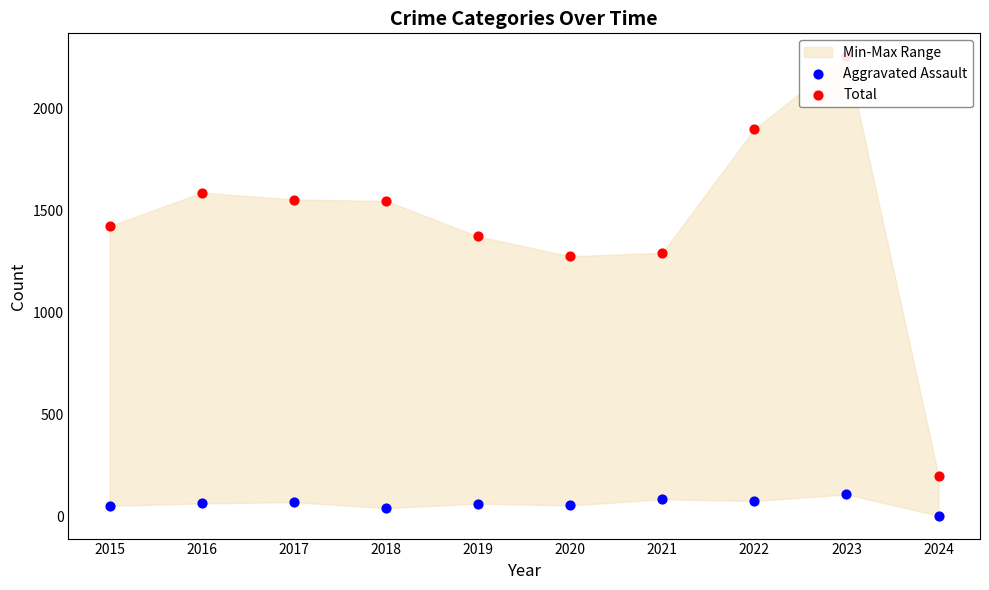

At which category is the sum across all series the highest?

2023